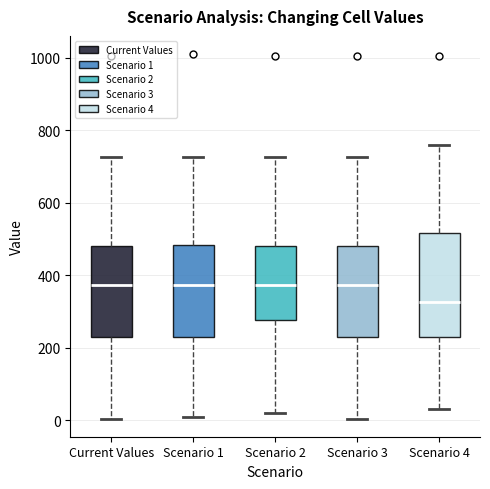

Which box's median line is the lowest?

Scenario 4